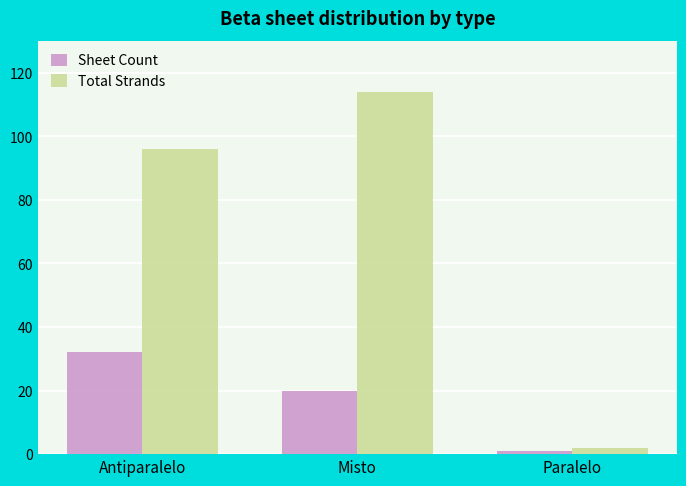

Which category has the lowest value in the Sheet Count series?

Paralelo